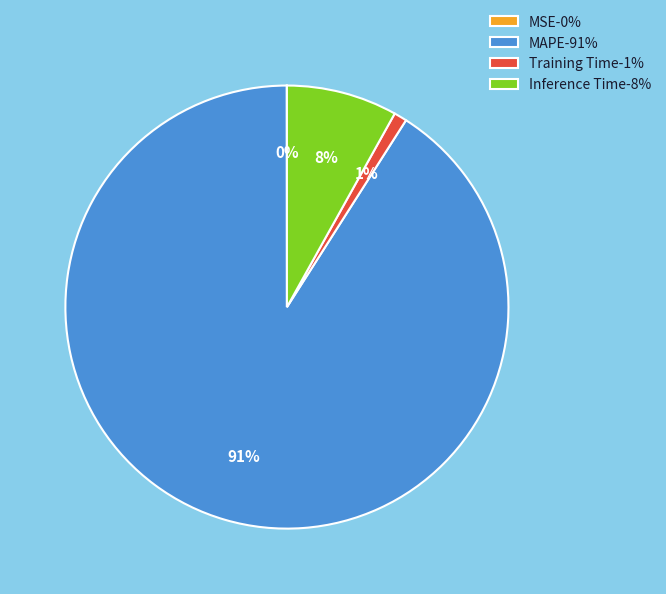

Which has a higher value, Training Time-1% or MAPE-91%?

MAPE-91%